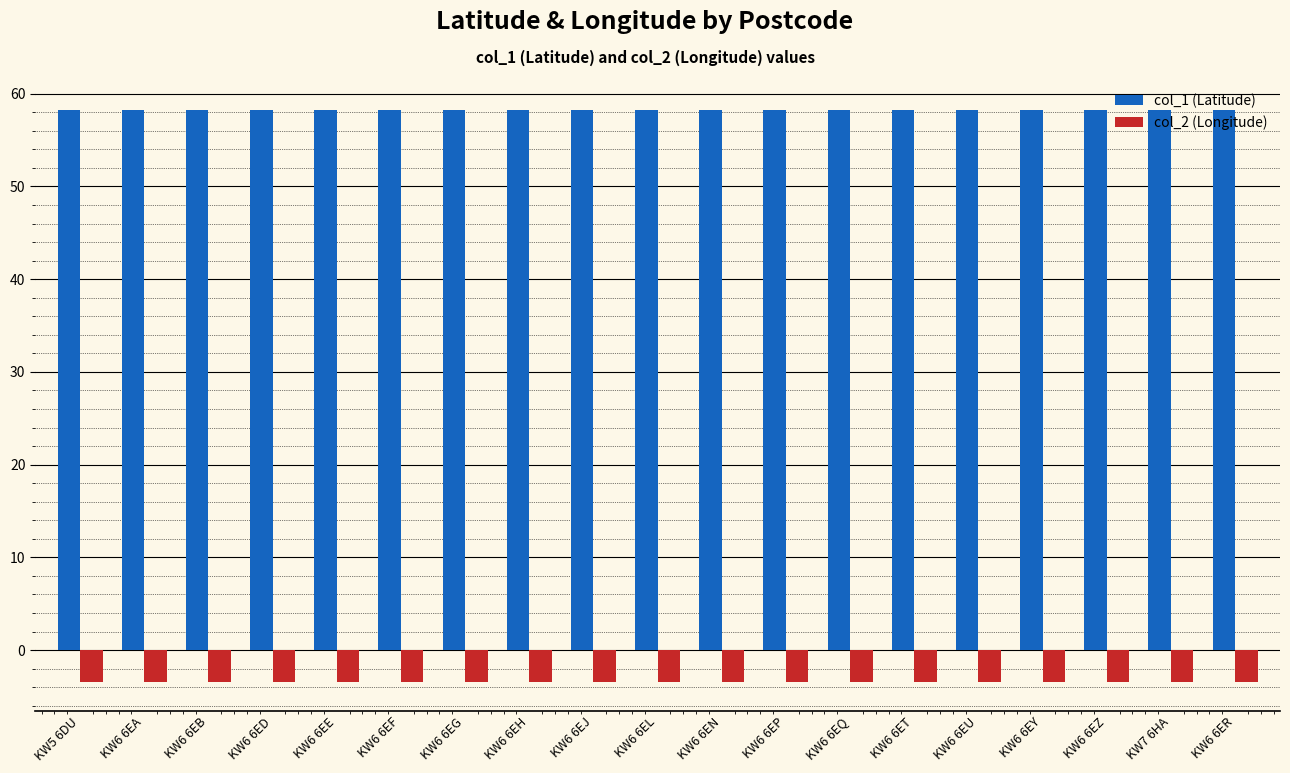

What is the maximum value for col_1 (Latitude)?

58.3